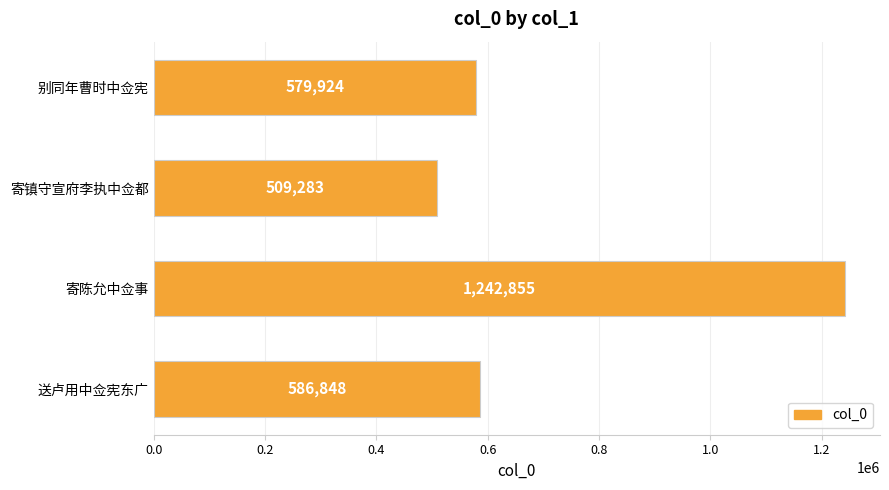

Reading bottom to top, what are all the values shown in this chart?

586848	1242855	509283	579924